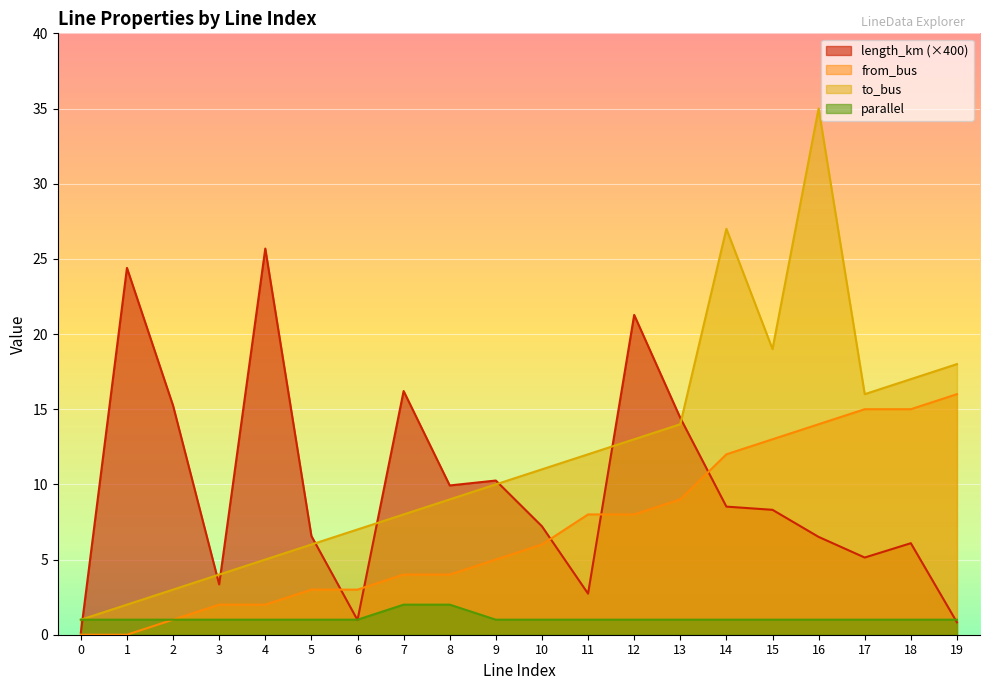

How many data points in length_km are above 8?

10